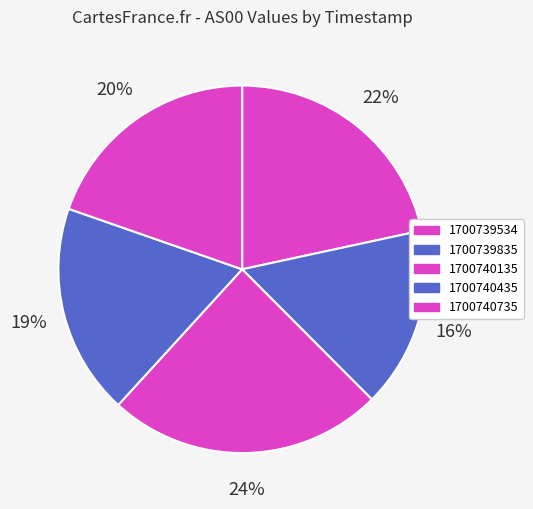

Count the number of slices in the pie.

5